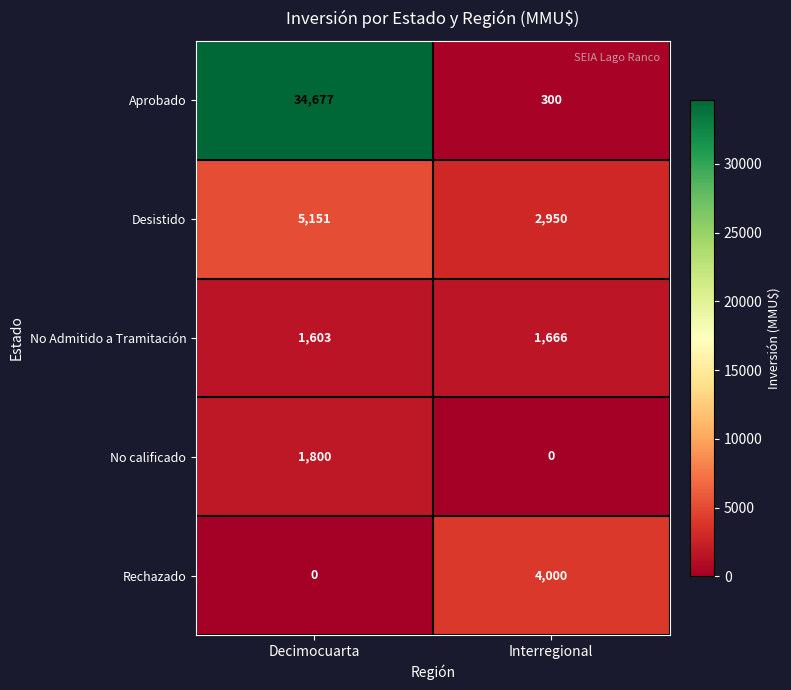

Rank the series by their maximum value, from highest to lowest.

Aprobado, Desistido, Rechazado, No calificado, No Admitido a Tramitación